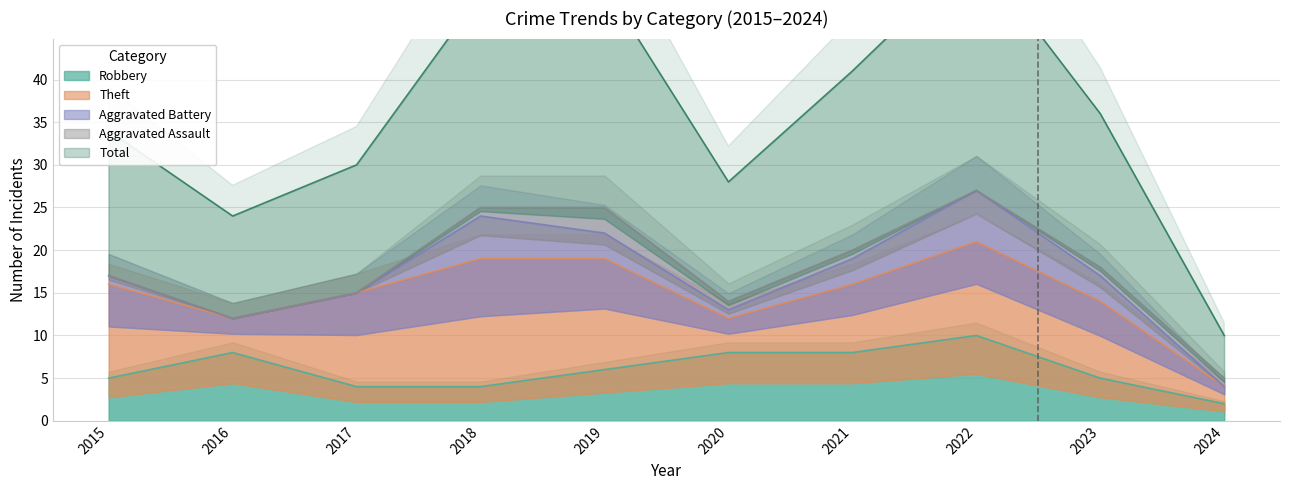

Read the Aggravated Assault value at 2023.

1